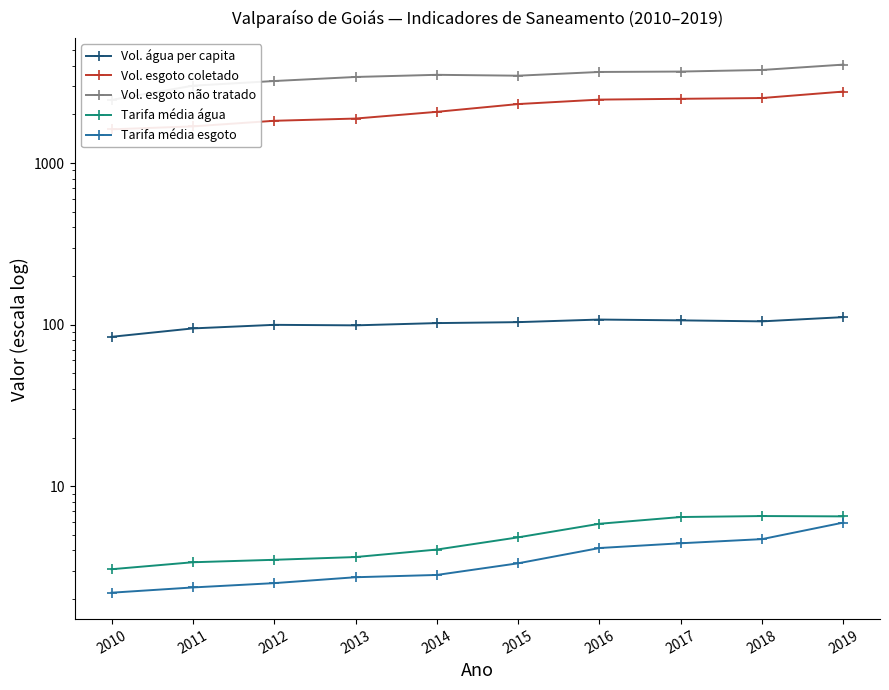

Is this an area chart (filled region under the line)?

No